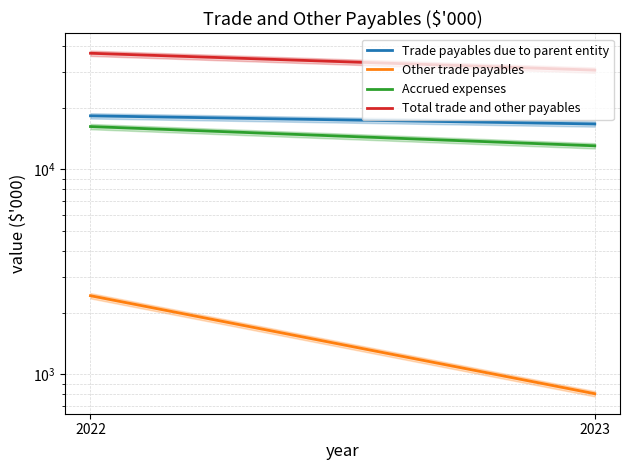

At how many categories does at least one series exceed 8233?

2